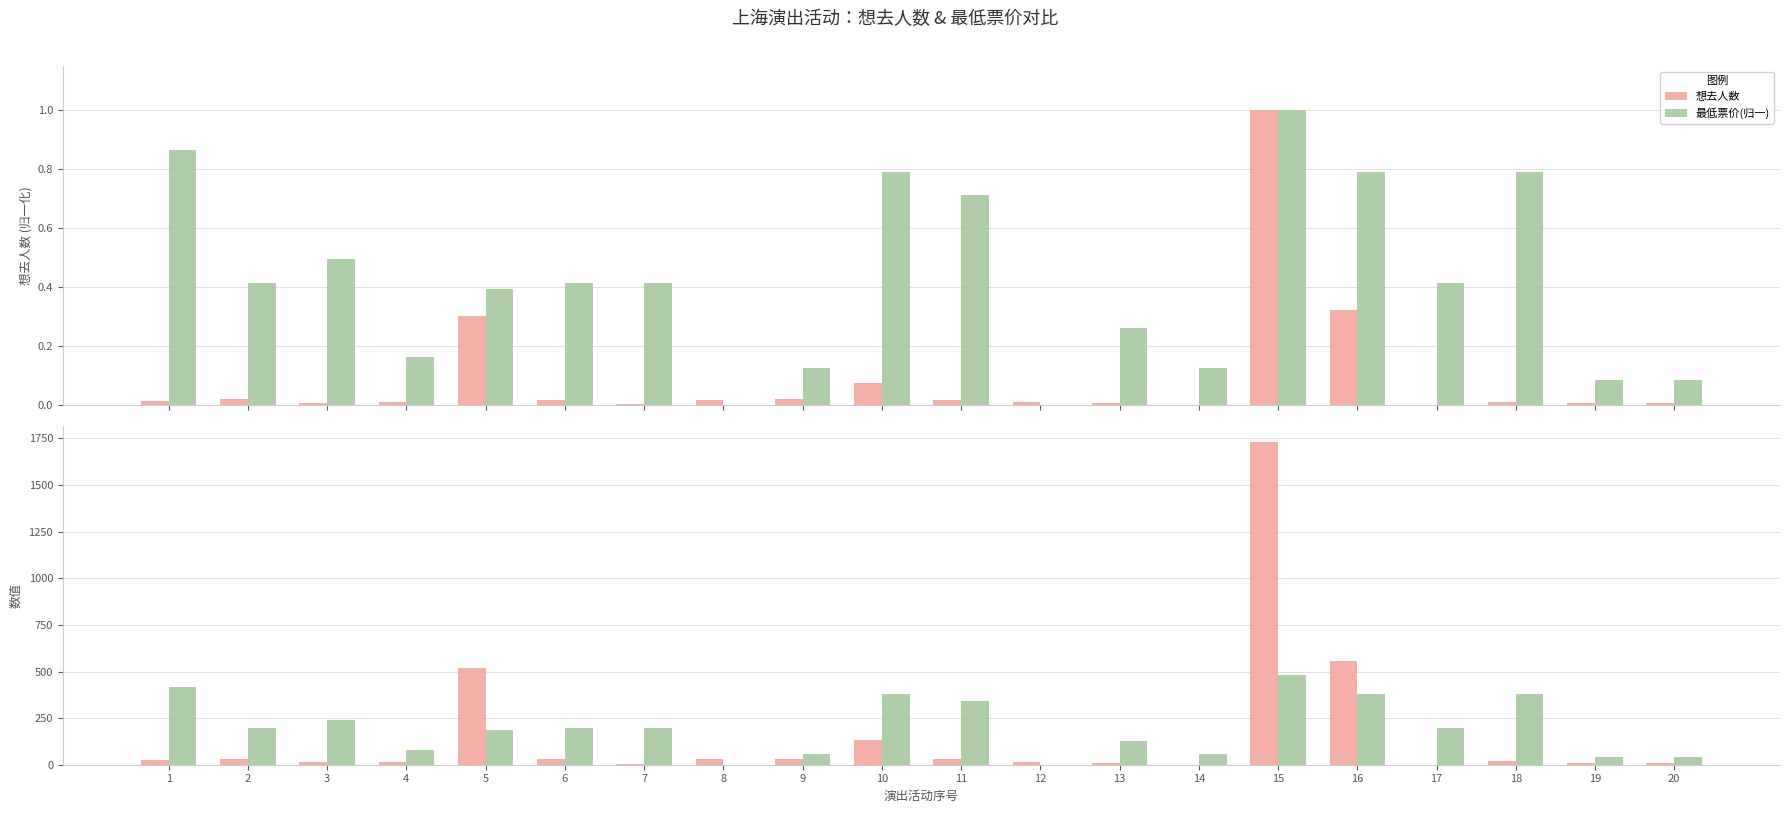

What is the difference between the maximum and minimum values in the 想去人数 series?

1731.0